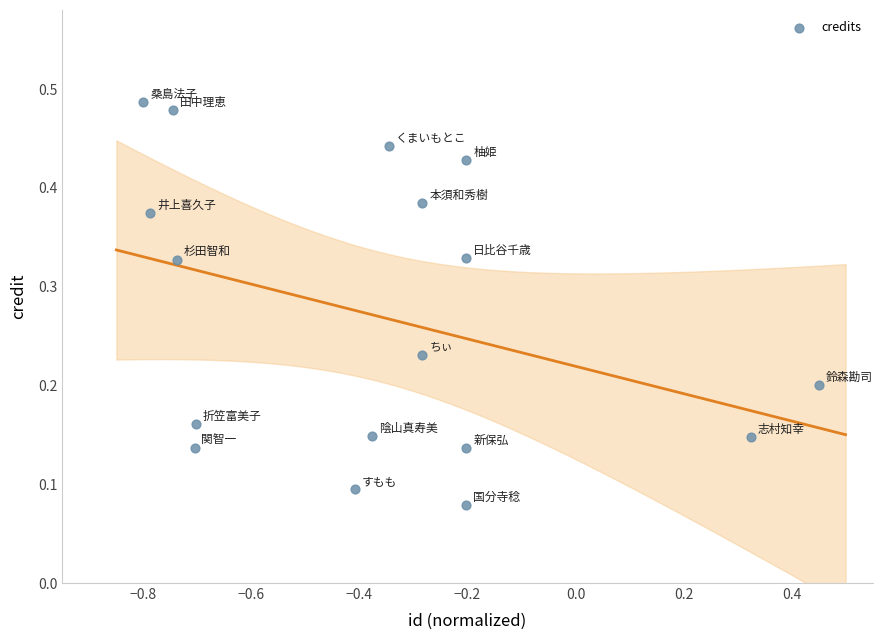

What is the range of X values (max minus min)?

1.2